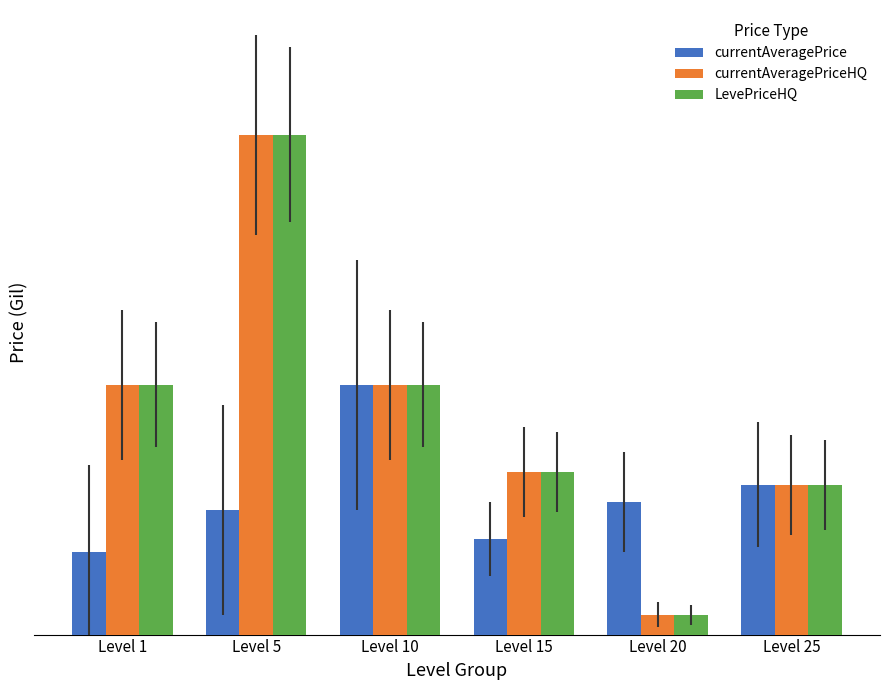

What is the approximate value of LevePriceHQ at Level 5?

20000.0